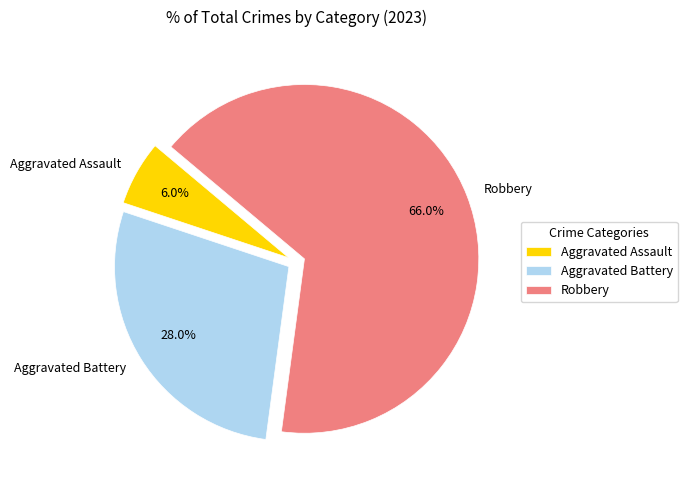

Approximately how many times larger is the value at Aggravated Battery compared to Robbery?

0.4